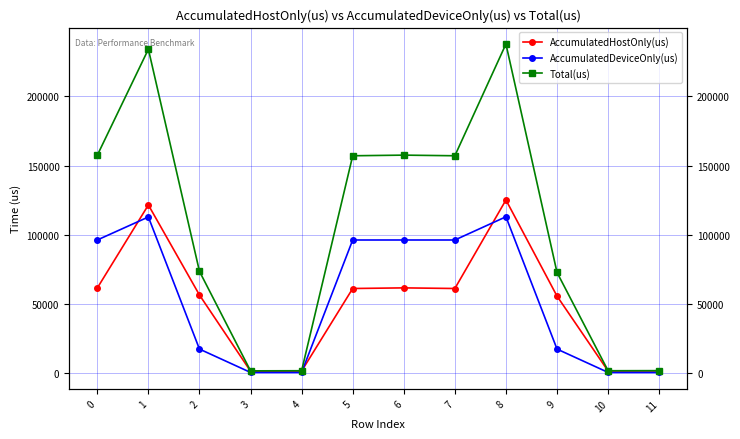

True or false: Total(us) and AccumulatedDeviceOnly(us) cross at least once.

False